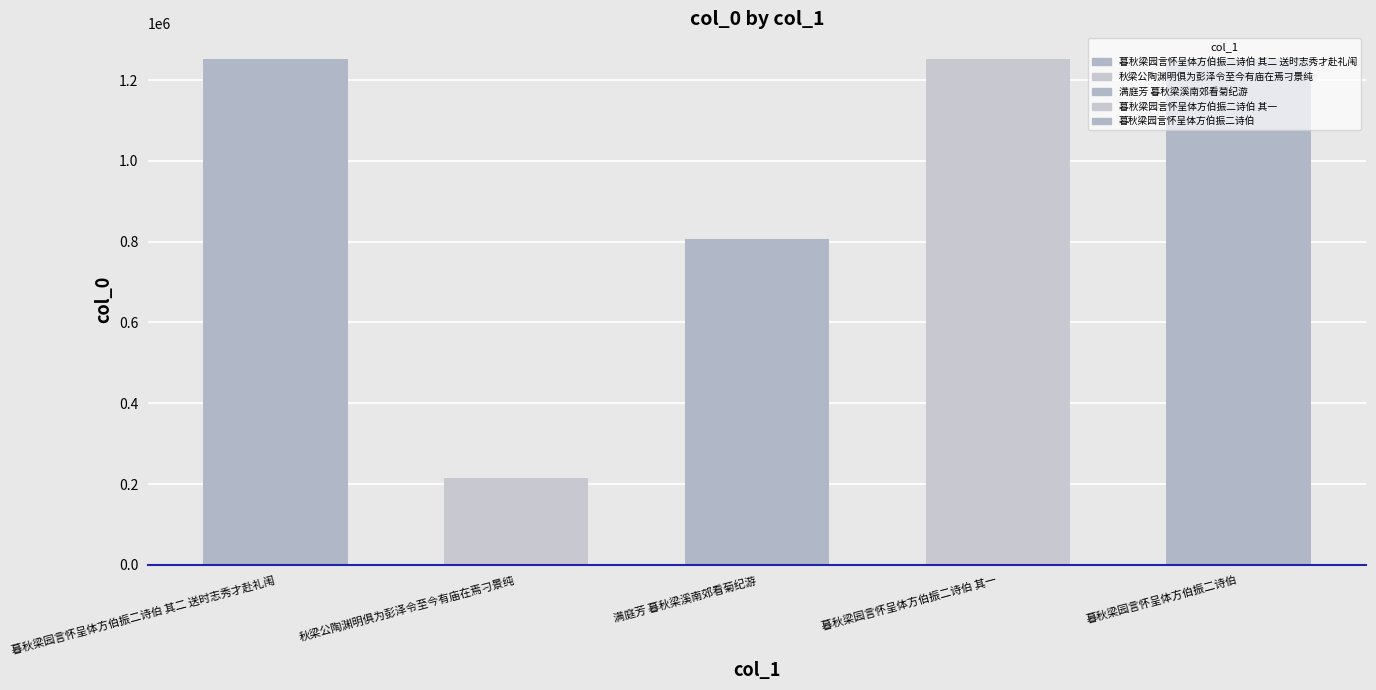

At which category does the chart reach its minimum across all series?

秋梁公陶渊明俱为彭泽令至今有庙在焉刁景纯